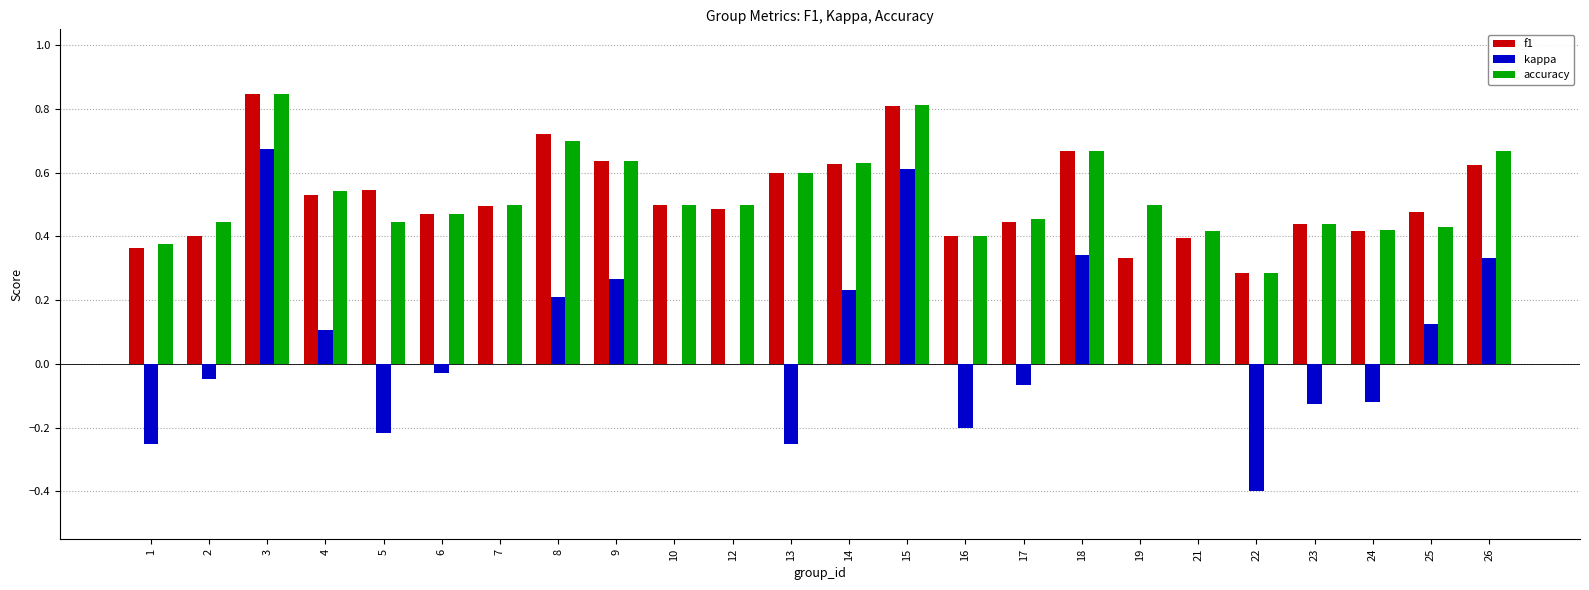

Which label corresponds to the largest value in the chart?

3